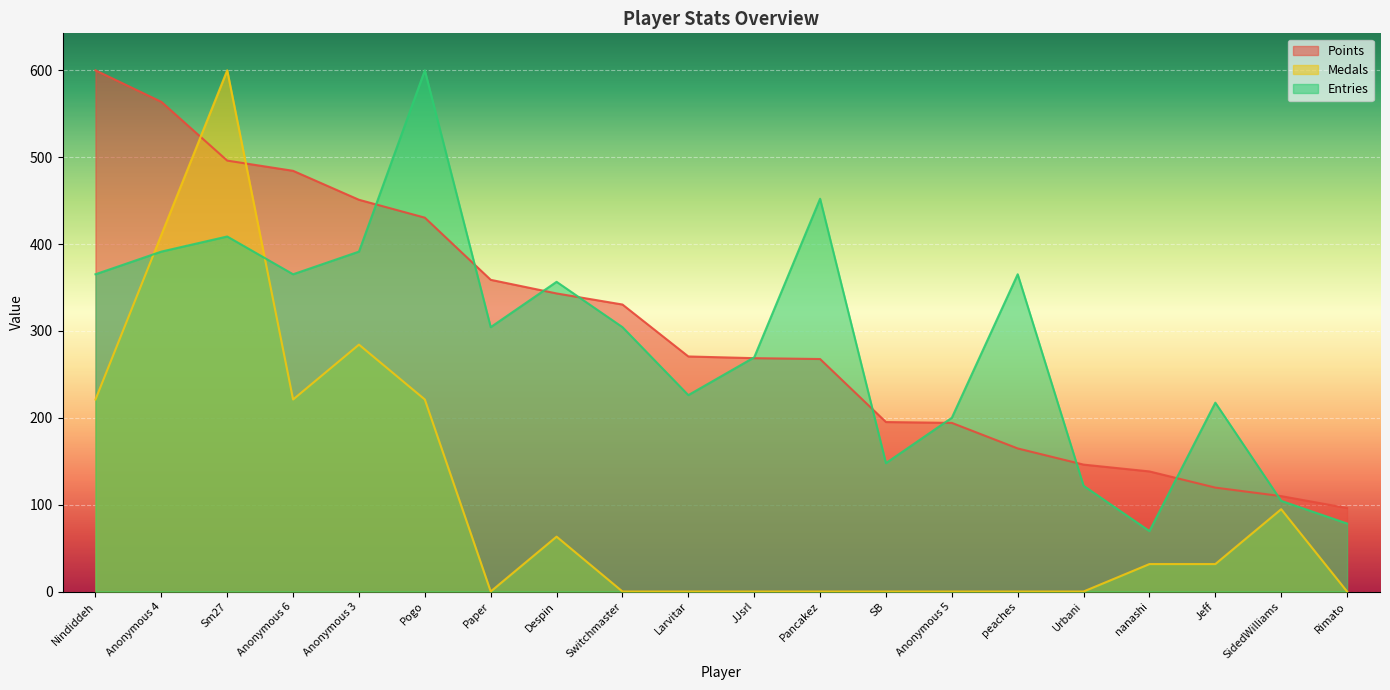

Which series has the largest range (max minus min)?

Medals